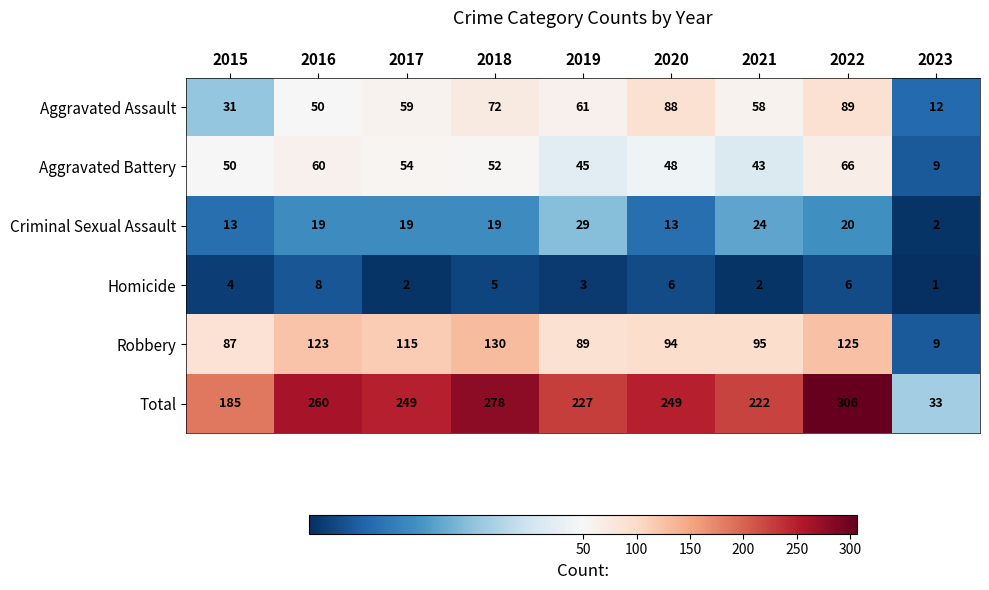

At which category is the sum across all series the highest?

2022